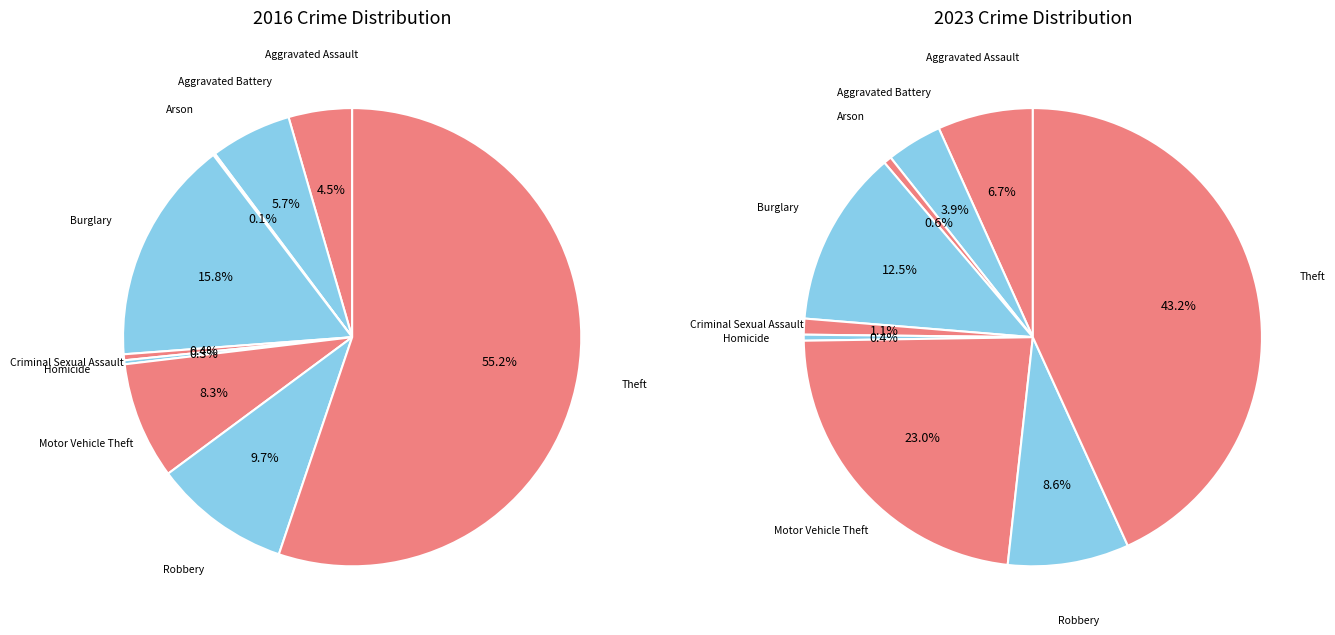

Count the number of slices in the pie.

9